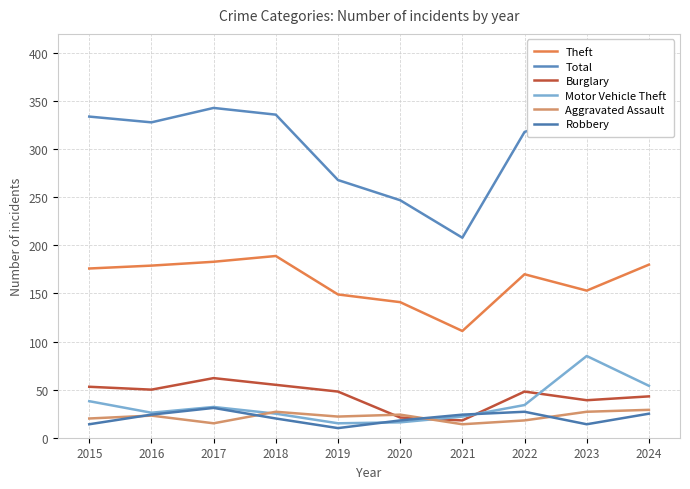

What is the difference between the maximum and second lowest values in the Robbery series?

17